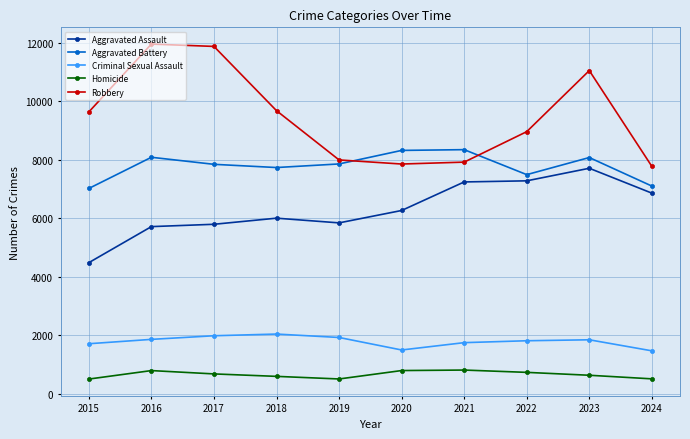

What is the total value across all series at 2021?

26055